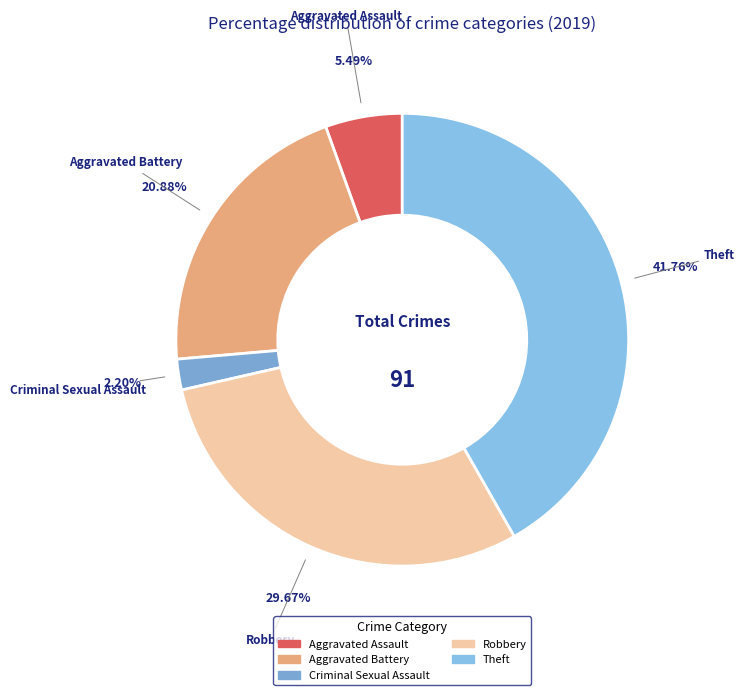

Is there a majority slice in this chart?

No